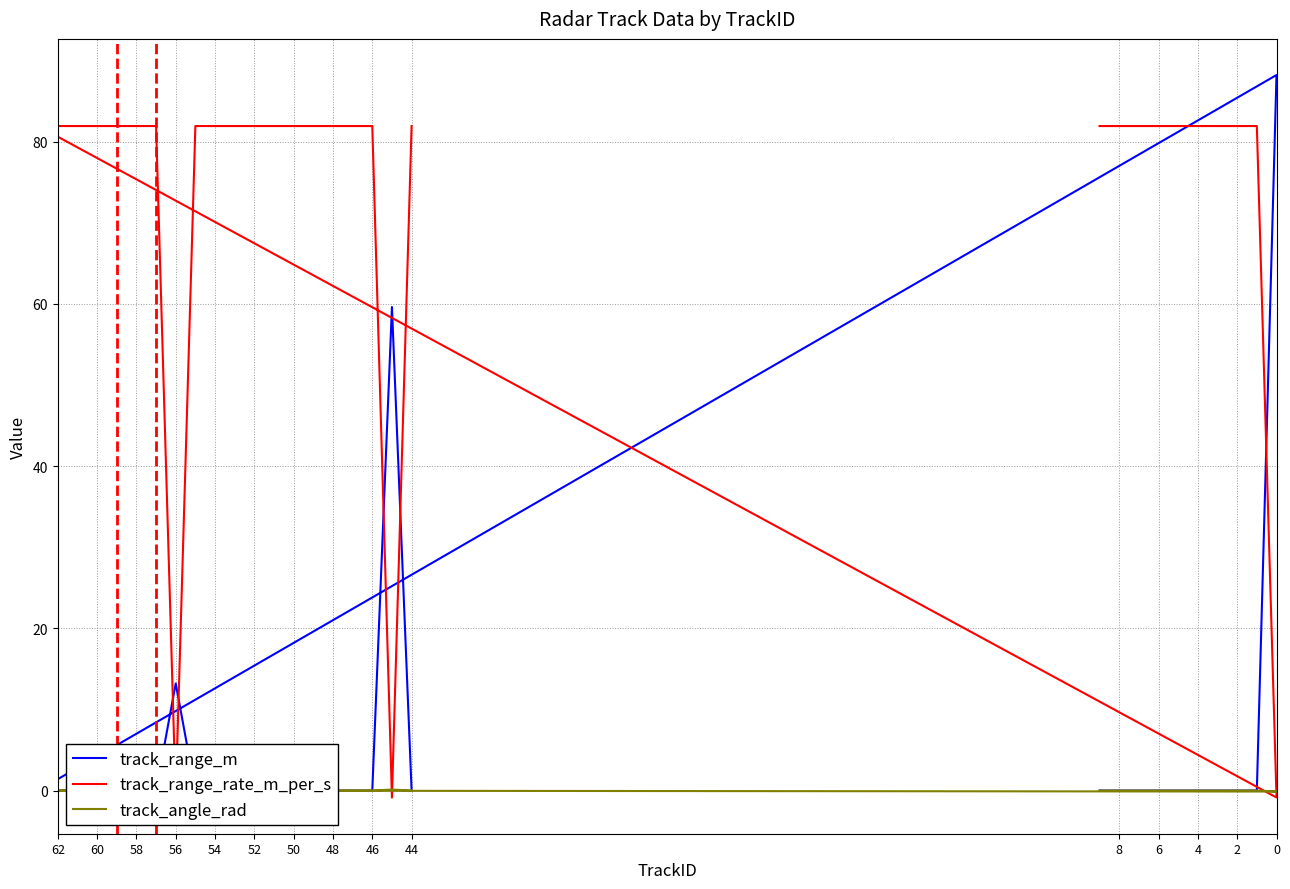

List the series in order of their peak value, lowest first.

track_angle_rad, track_range_rate_m_per_s, track_range_m